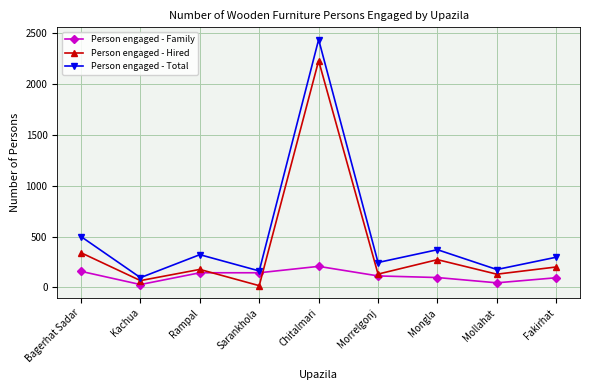

True or false: Person engaged - Total has more than 0 points higher than both neighbors.

True